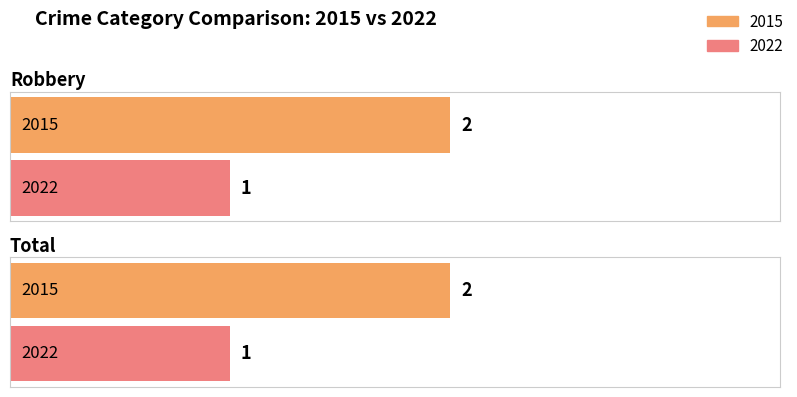

Reading right to left, extract all data points from this chart.

2015: 2	2
2022: 1	1